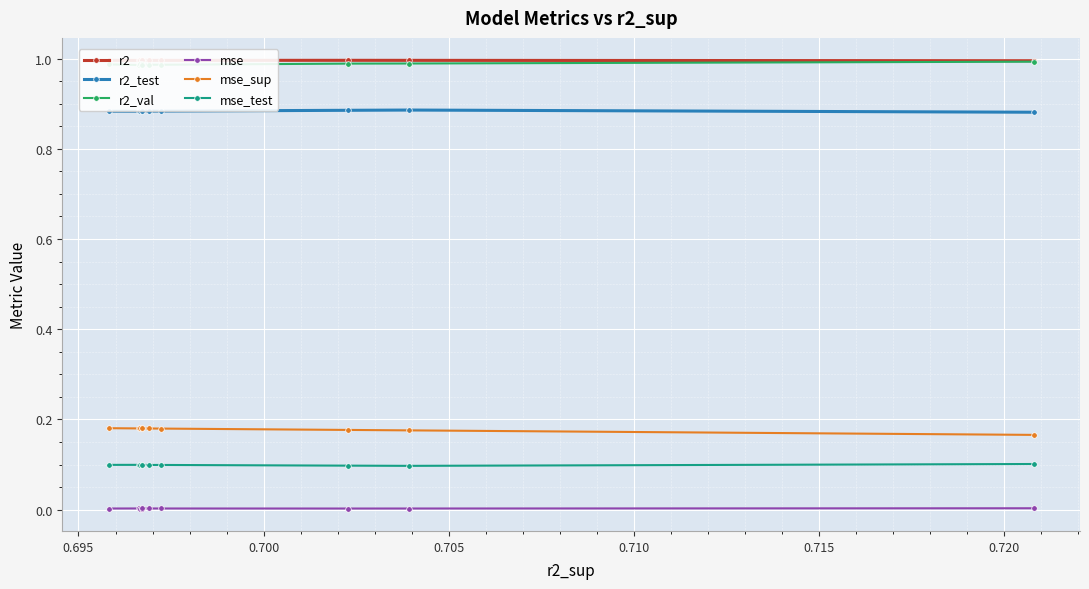

What is the sum of all mse_sup values?

1.8